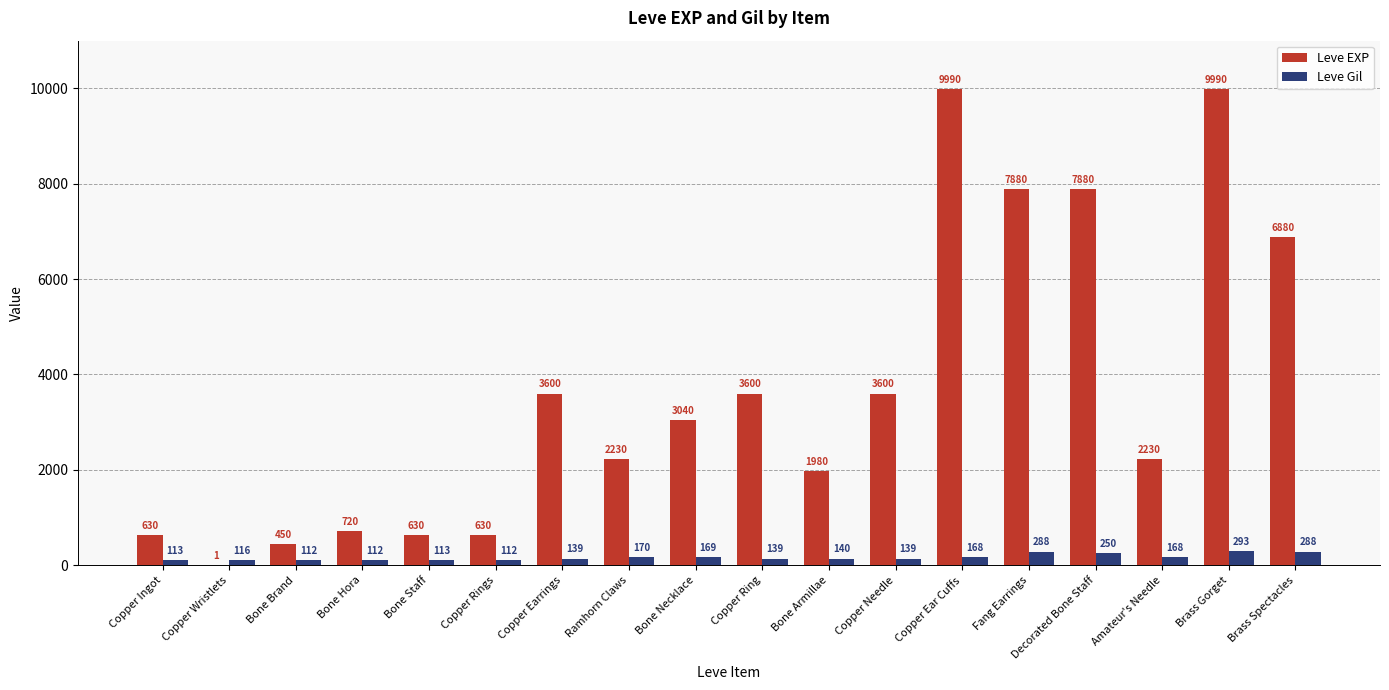

Where does the Leve Gil series first go above 140?

Ramhorn Claws